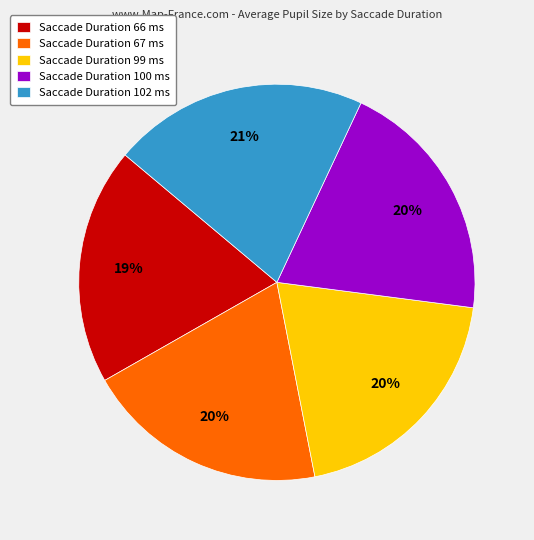

To the nearest percent, what is the average slice percentage?

20%